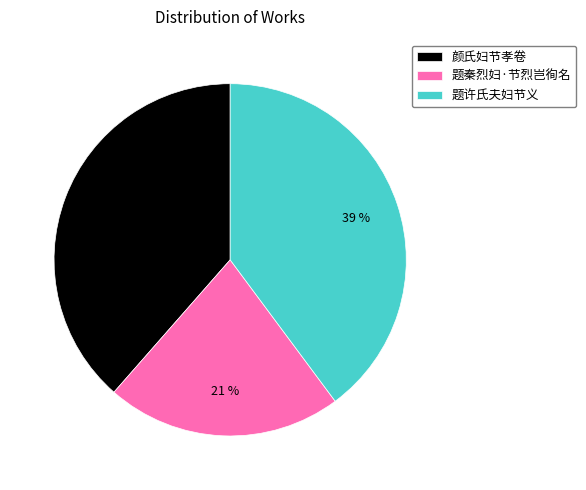

Does 颜氏妇节孝卷 represent more than half of the total?

No